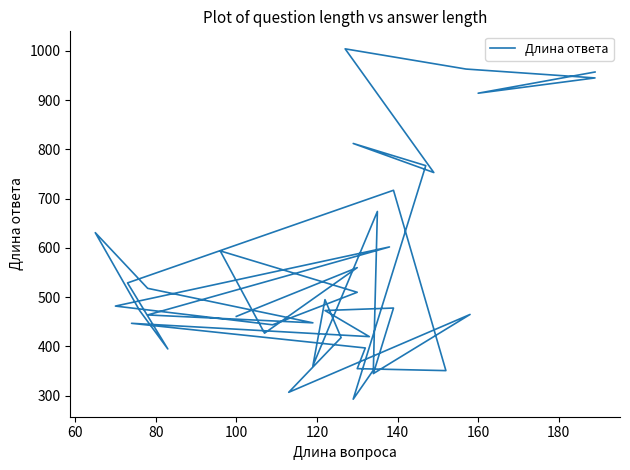

How many interior local valleys (lower than both neighbors) does the data have?

12